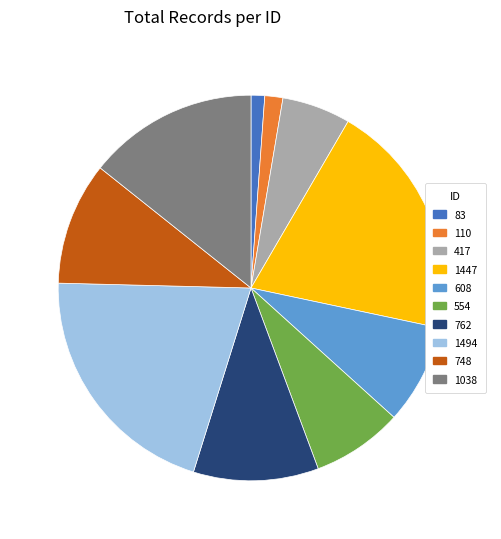

Which slice is the largest?

1494